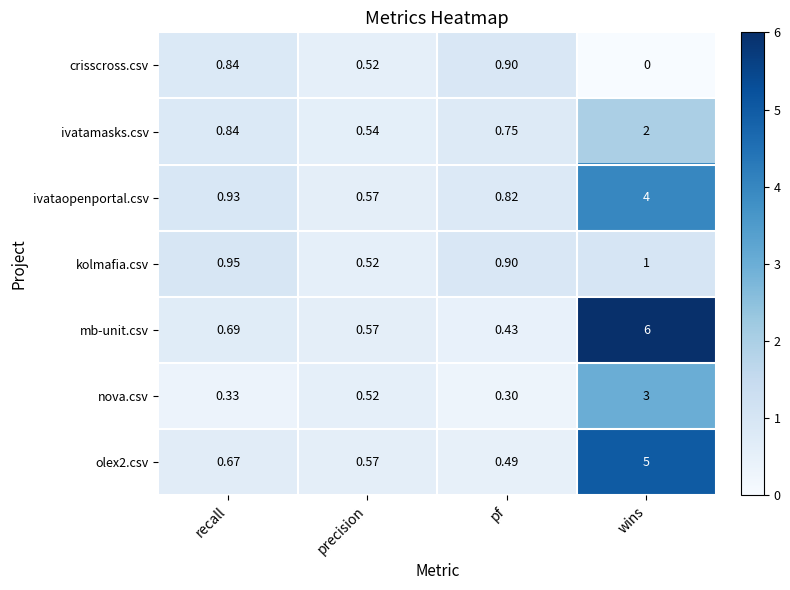

What is the difference between the highest and lowest values at wins?

6.0